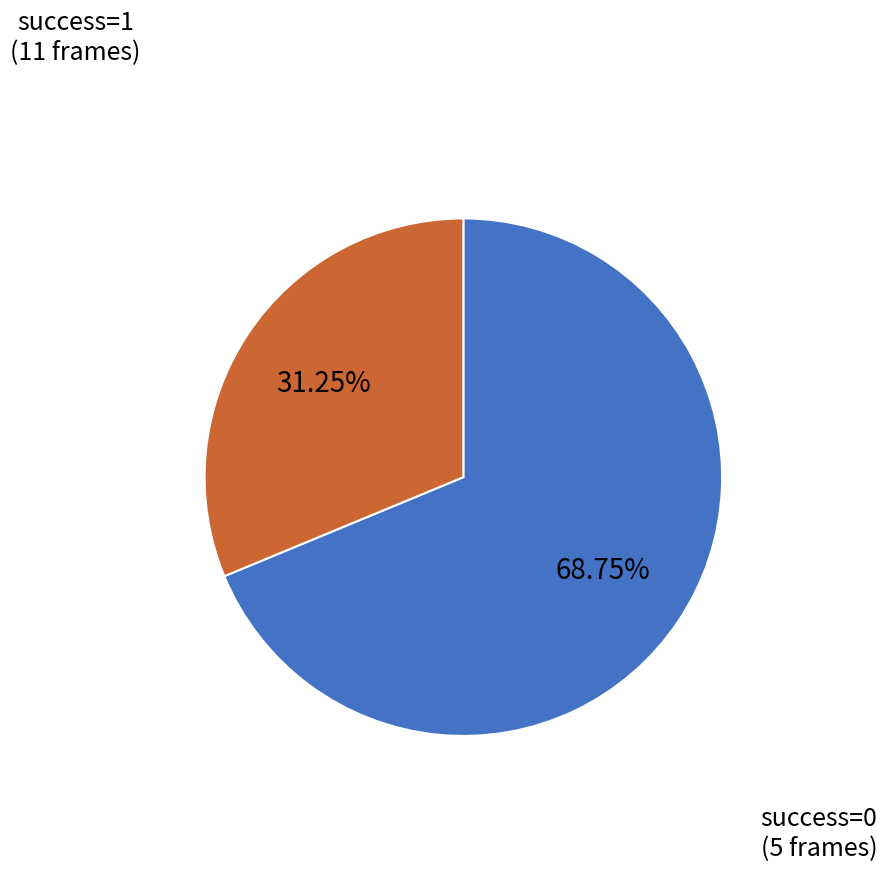

Is there any slice that represents more than half of the pie?

Yes